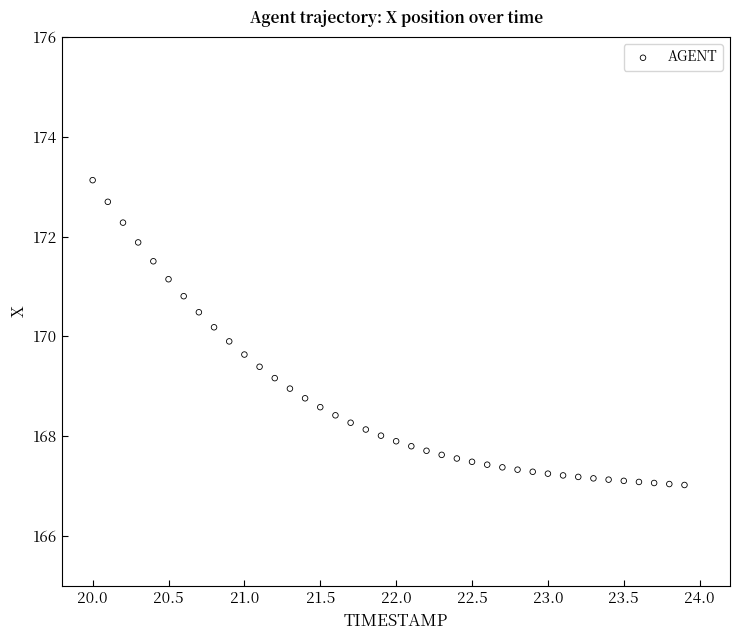

What is the range of X values (max minus min)?

3.9